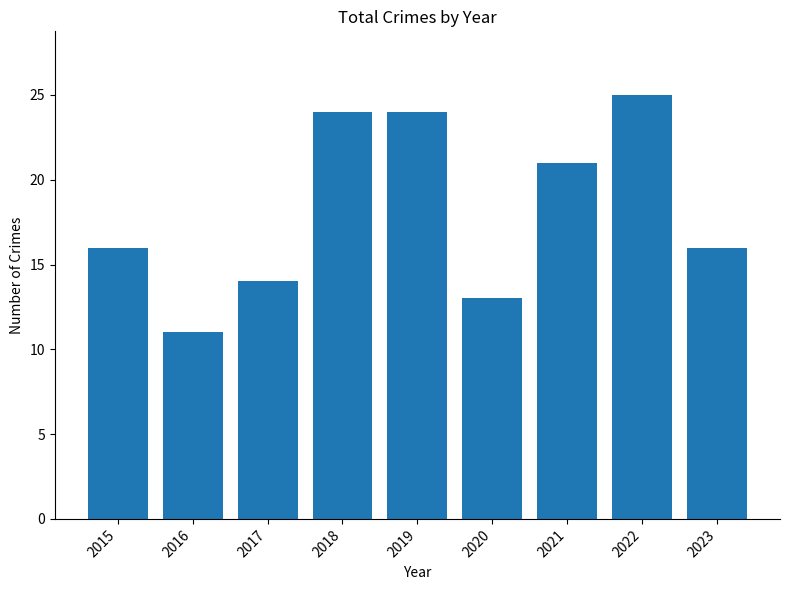

What is the difference between the maximum and second lowest values?

12